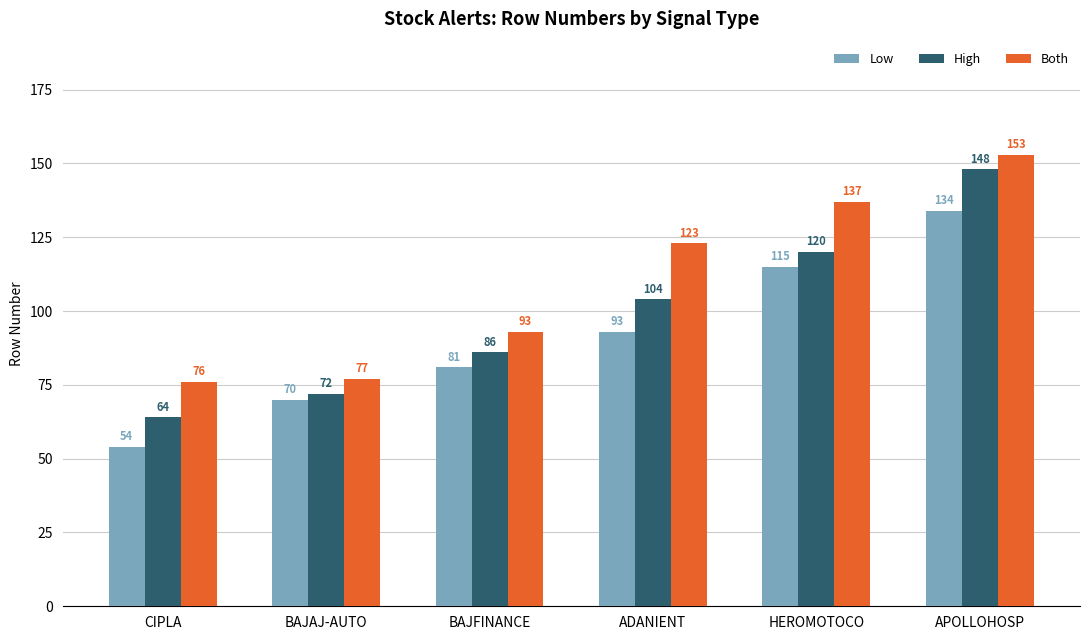

What is the highest value of the High series?

148